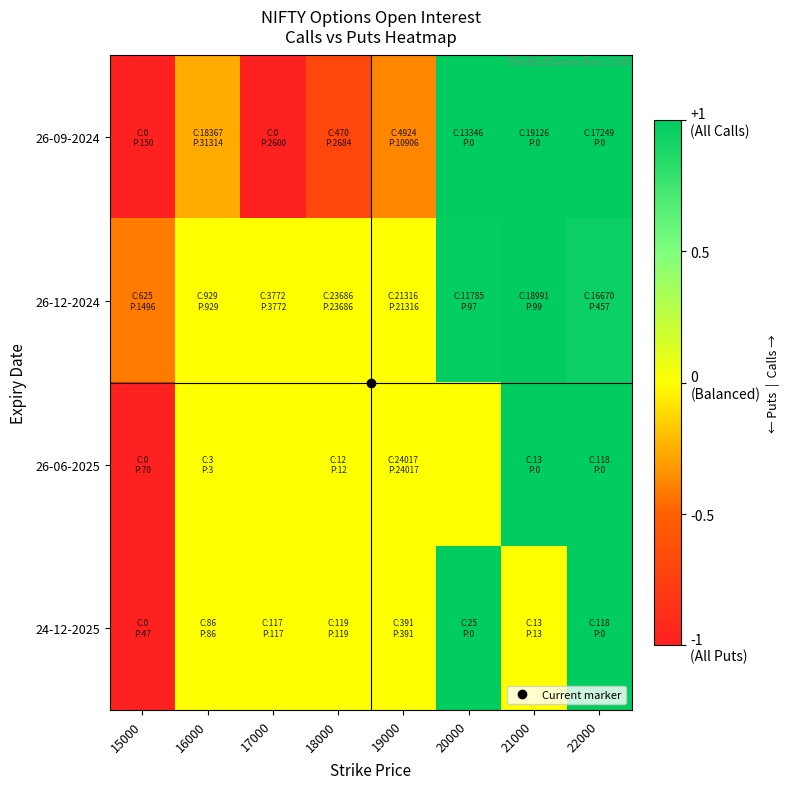

Which series changed the most between 16000 and 20000?

26-09-2024